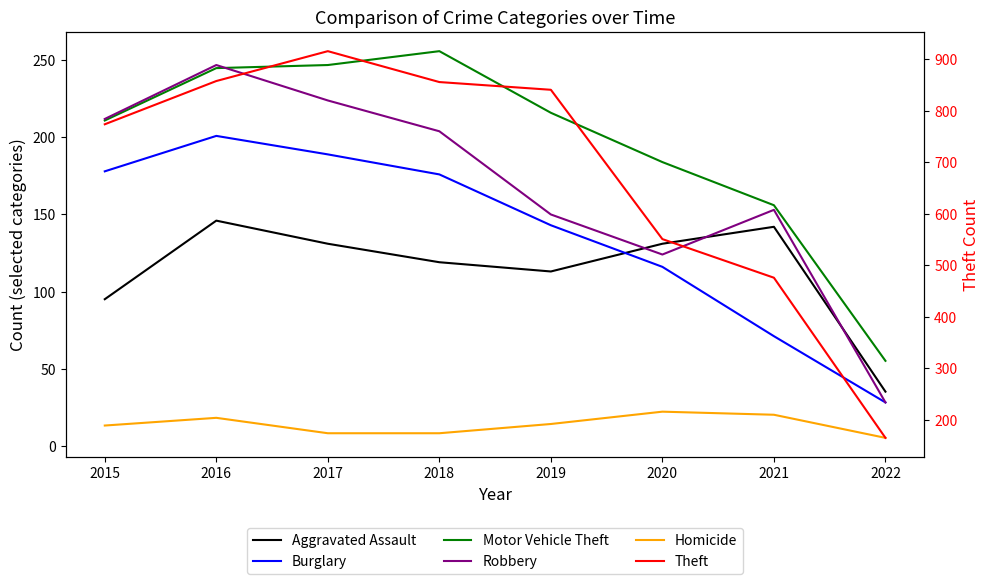

What is the maximum value shown in the chart?

916